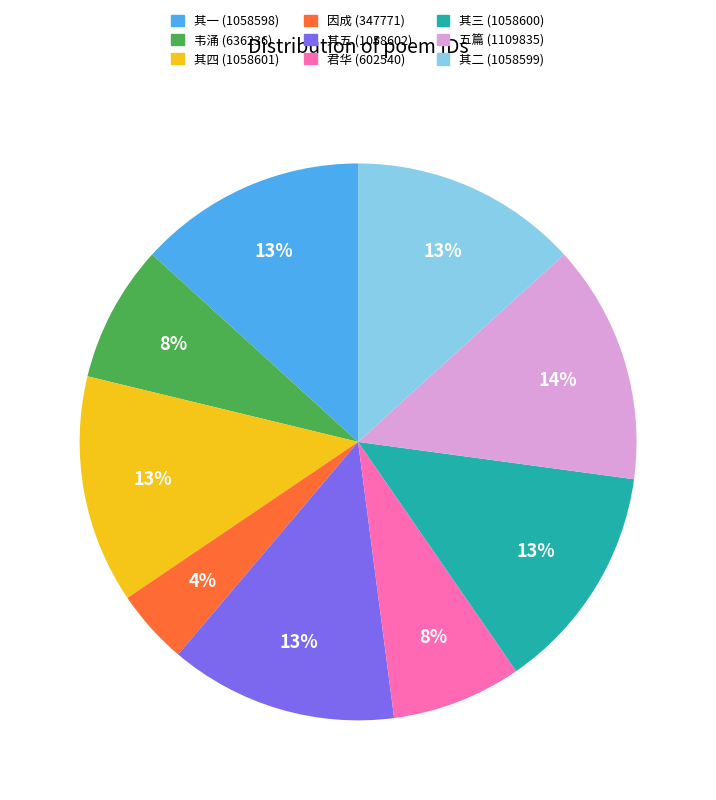

To the nearest percent, what is the difference between the largest and smallest slice percentages?

10%